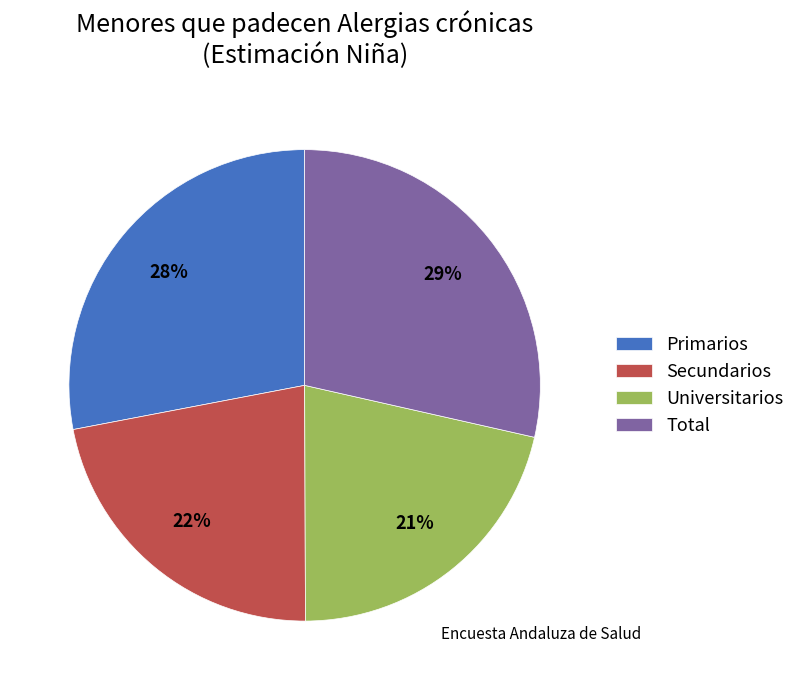

Which has a higher value, Primarios or Secundarios?

Primarios